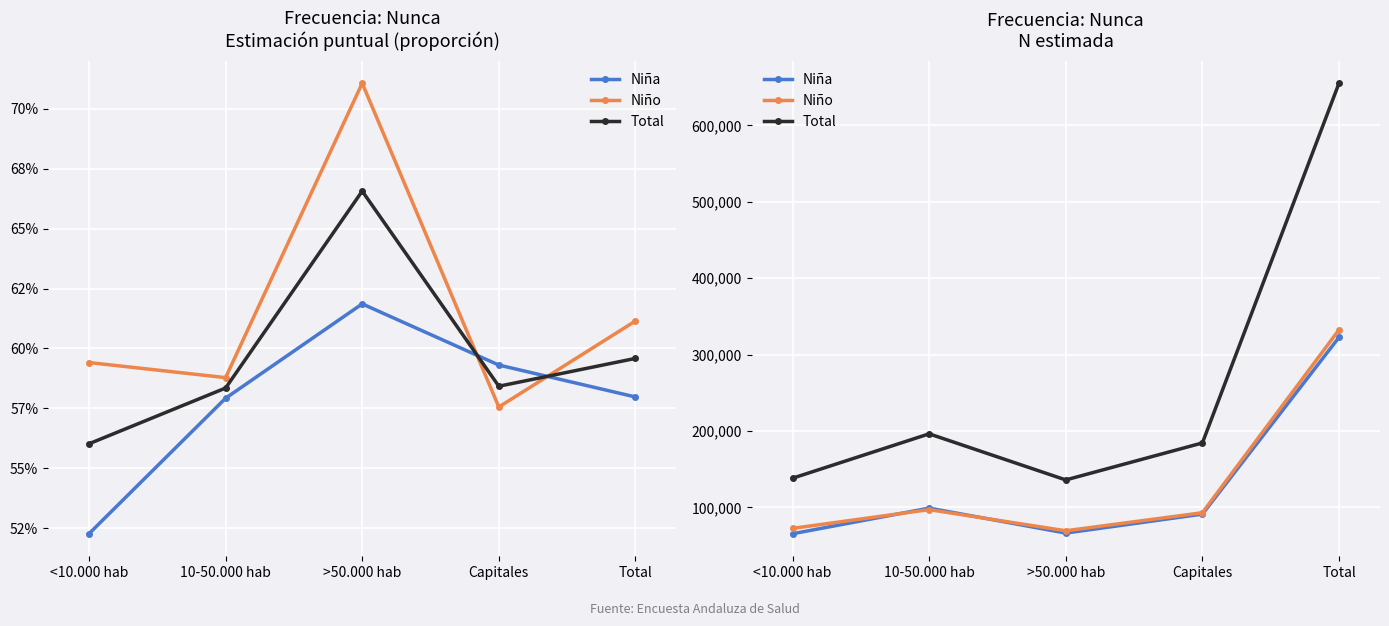

True or false: Niña and Niño cross at least once.

True